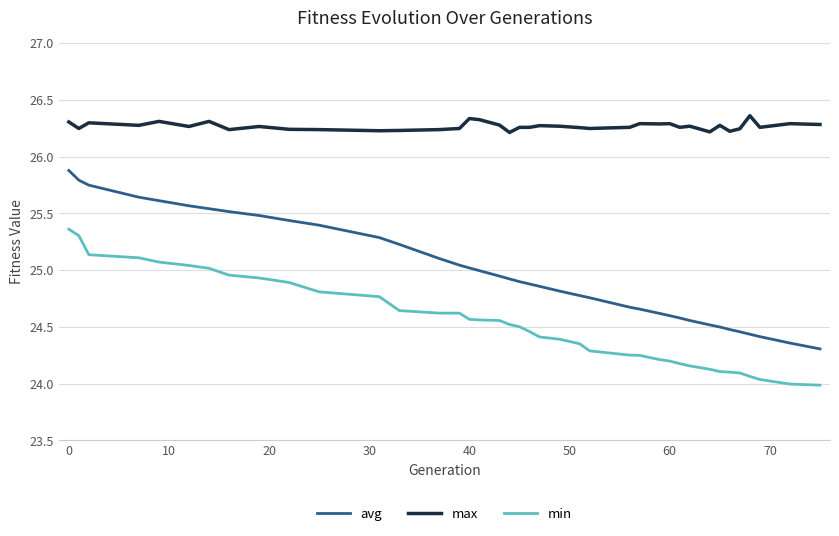

Which series has the largest total across all categories?

max